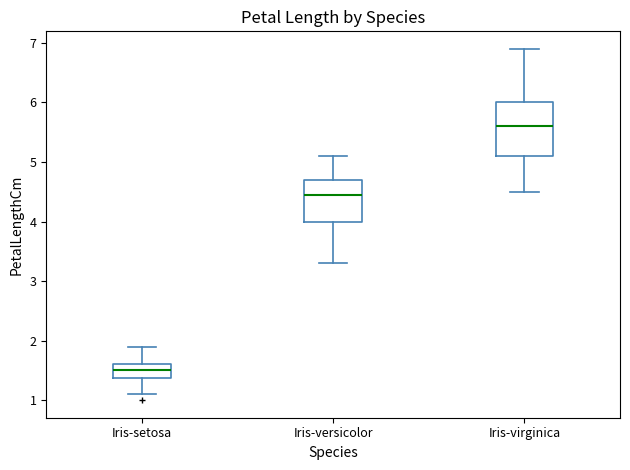

Which box has the highest median line?

Iris-virginica